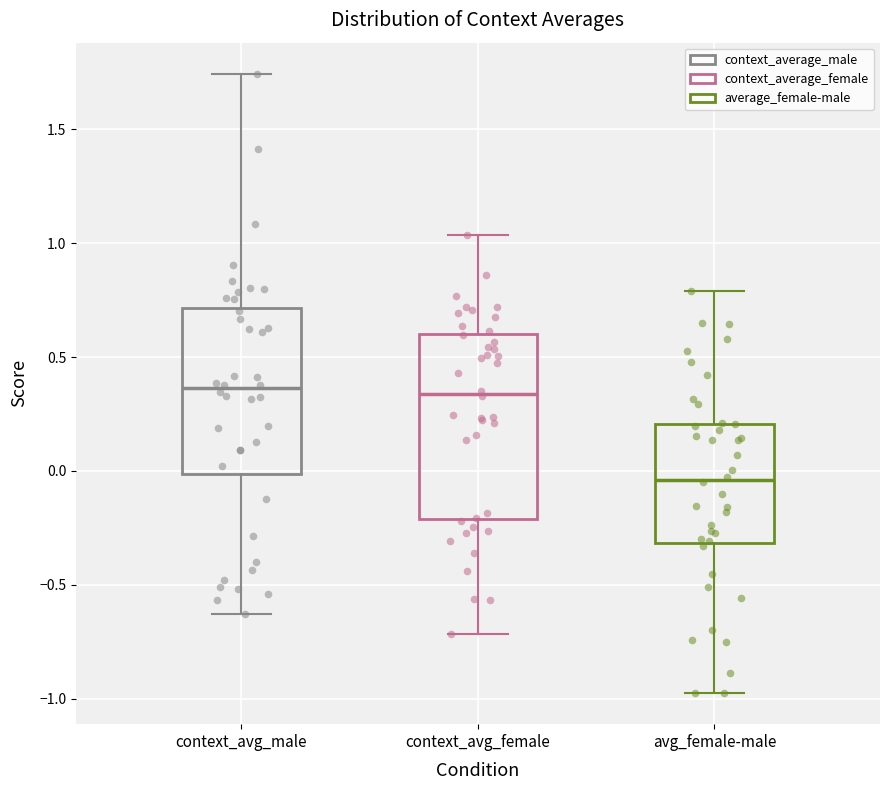

Which box is the tallest, from its lower edge to its upper edge?

context_avg_female